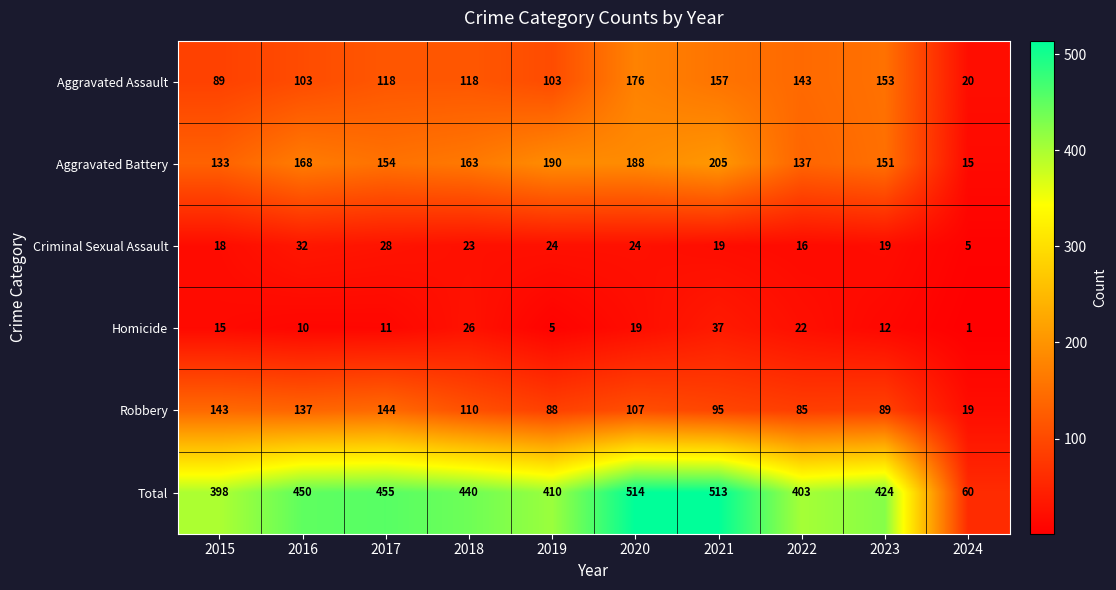

What is the difference between the second highest and minimum values in the Robbery series?

124